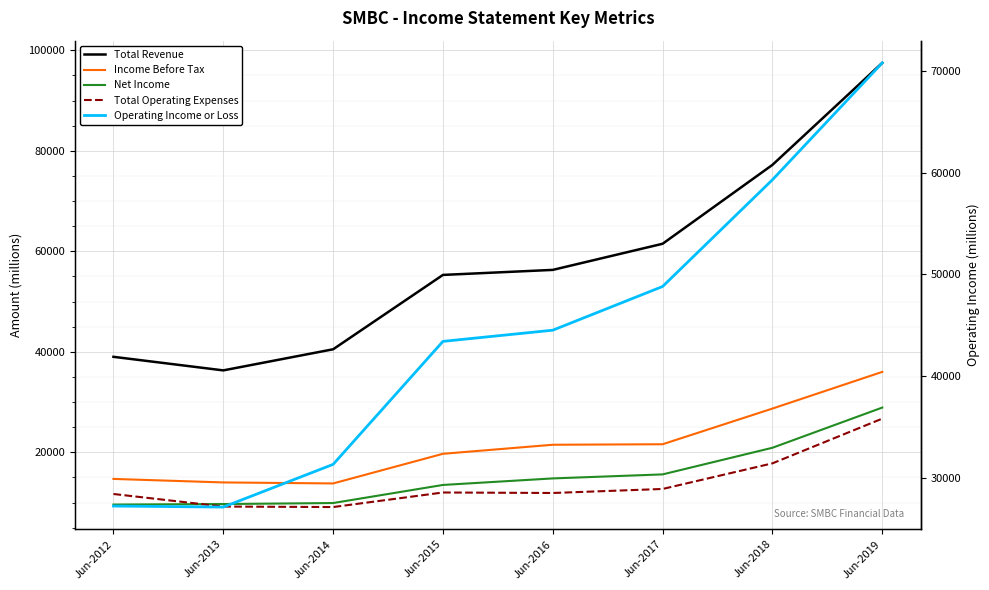

Is the value of Operating Income or Loss at Jun-2016 greater than the value of Net Income at Jun-2019?

Yes